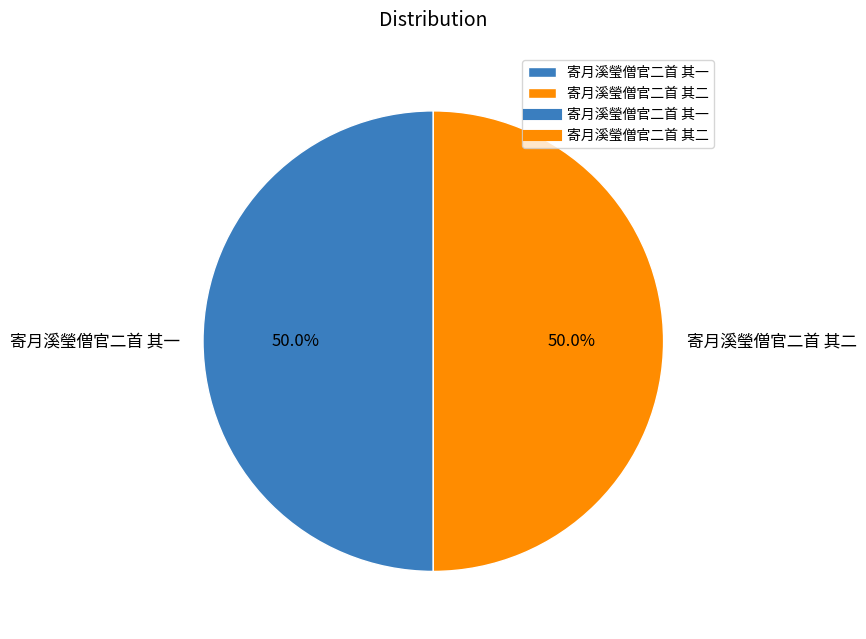

To the nearest percent, what portion does 寄月溪瑩僧官二首 其二 represent?

50%